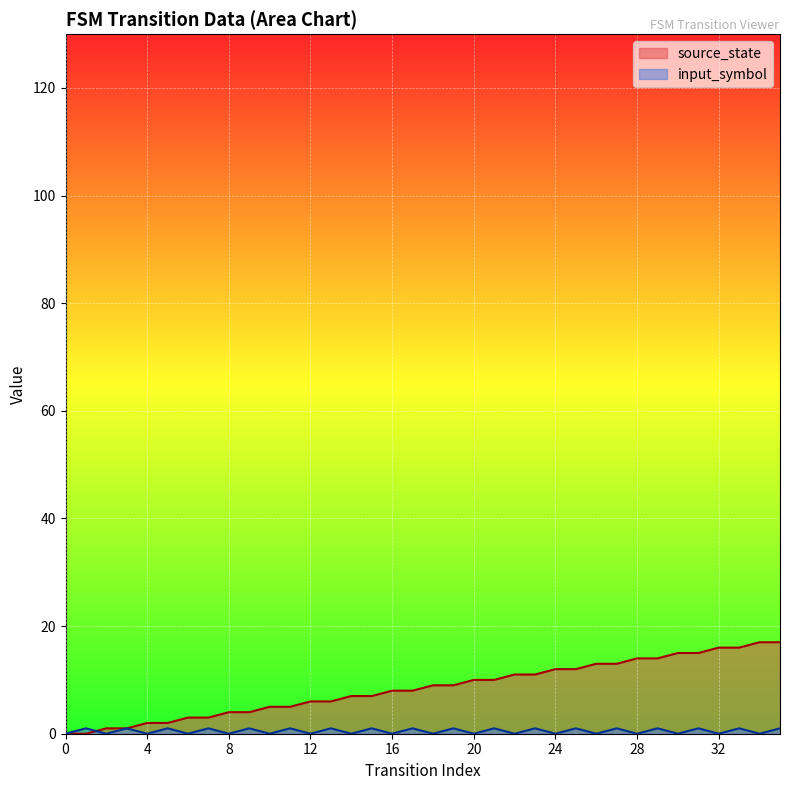

What are all the series names shown in the legend?

source_state, input_symbol